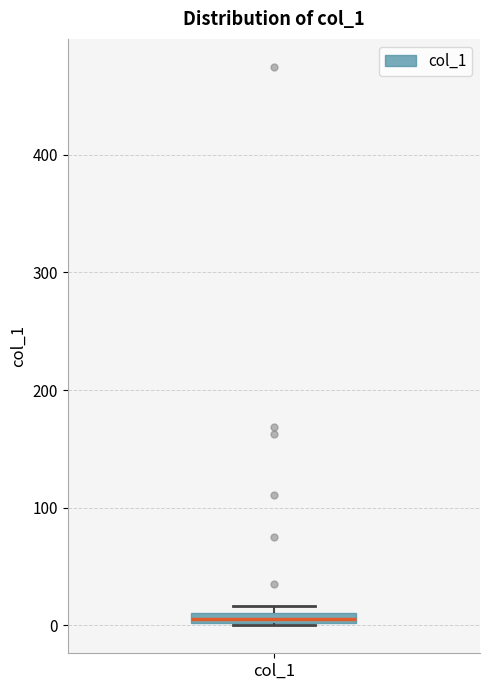

Where is the upper edge of the box for col_1 on the y-axis? The values are not printed on the chart, so give them approximately, as read against the axis.

10